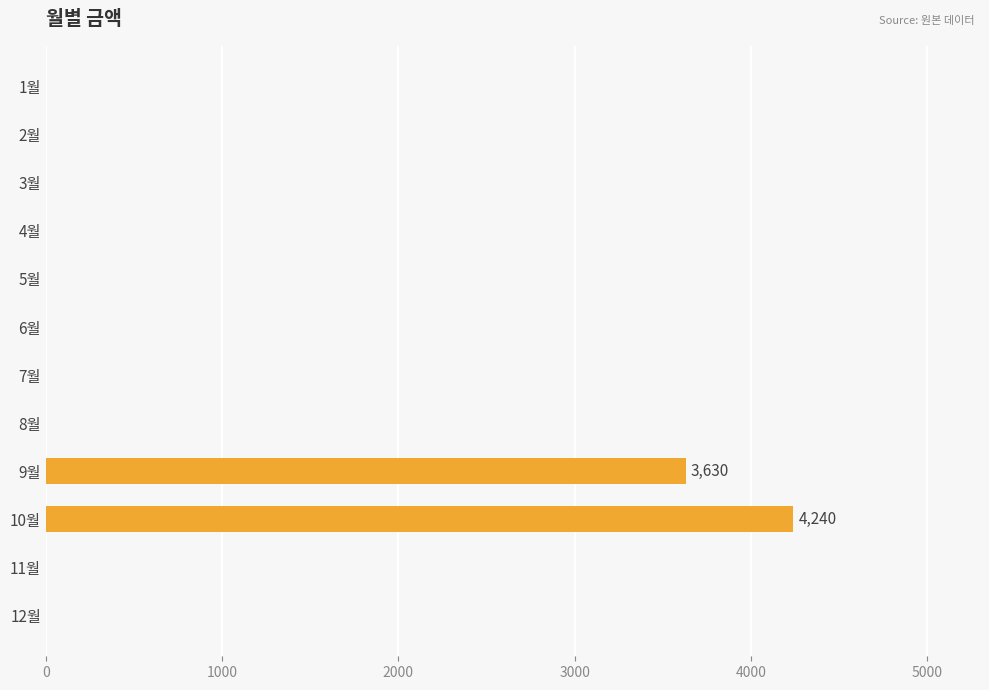

Is it true that the value at 3월 is 2235?

False